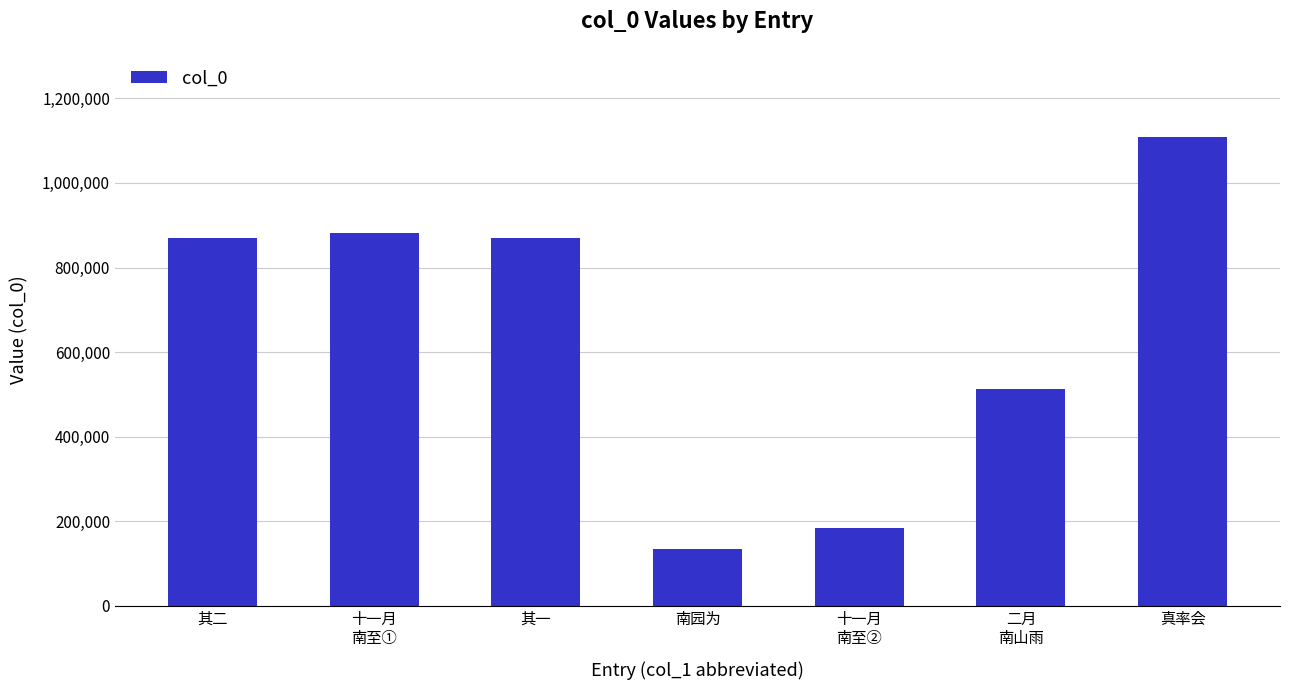

Which category has the highest value across all series?

真率会